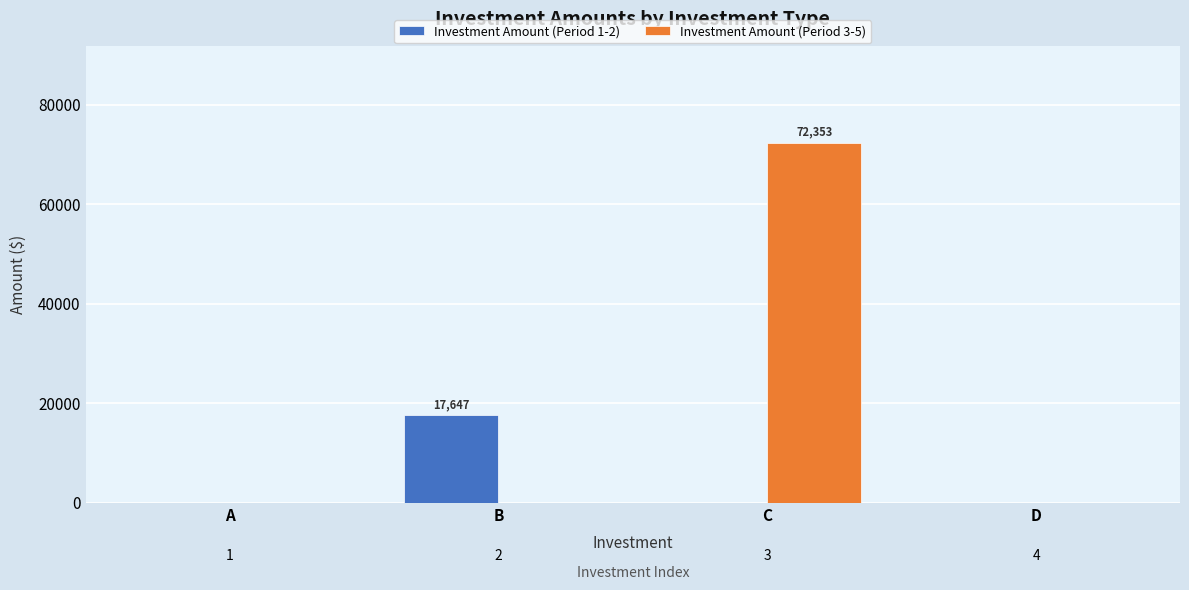

Is it true that Investment Amount (Period 3-5) equals -34451.3 at D?

False